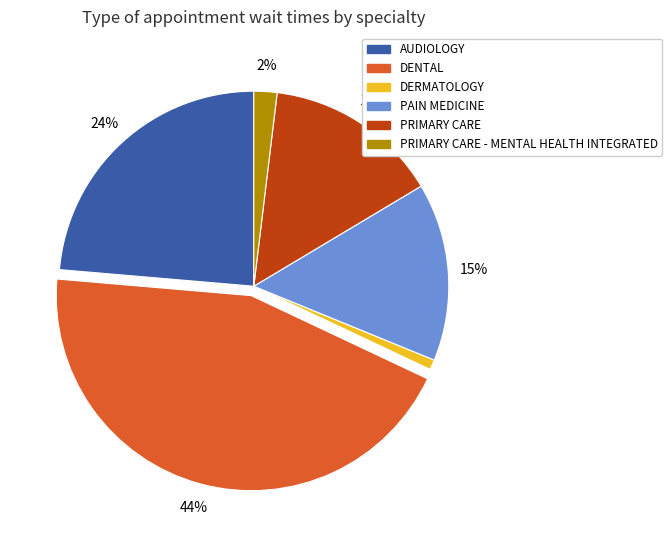

To the nearest percent, what is the average slice percentage?

17%